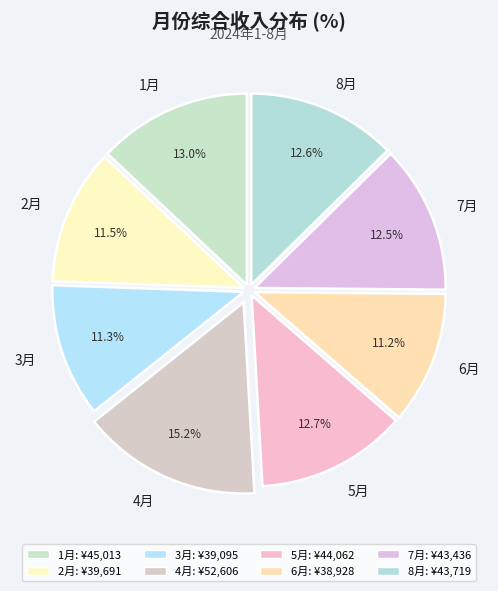

What percentage do 3月 and 5月 together represent?

24.0%